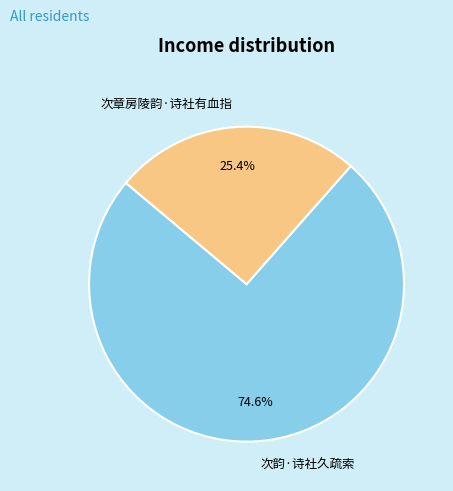

The 次章房陵韵·诗社有血指 slice represents 25% of the pie. True or false?

True